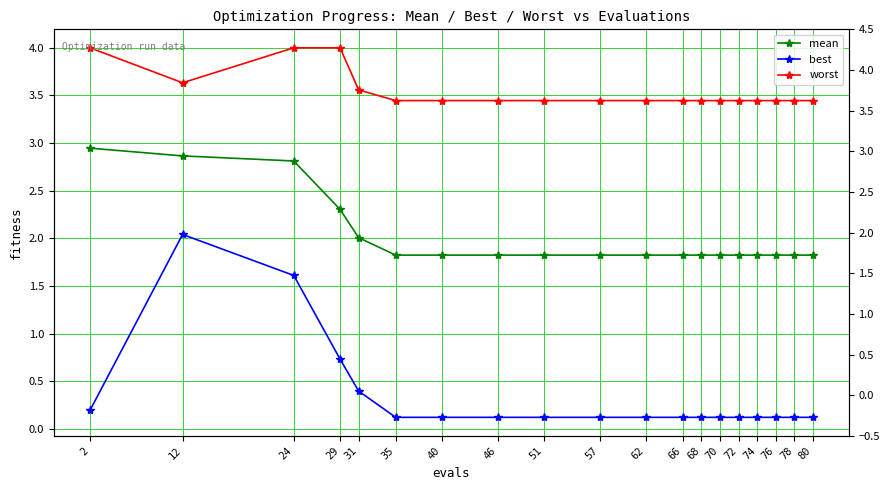

What is the lowest value of the worst series?

3.4